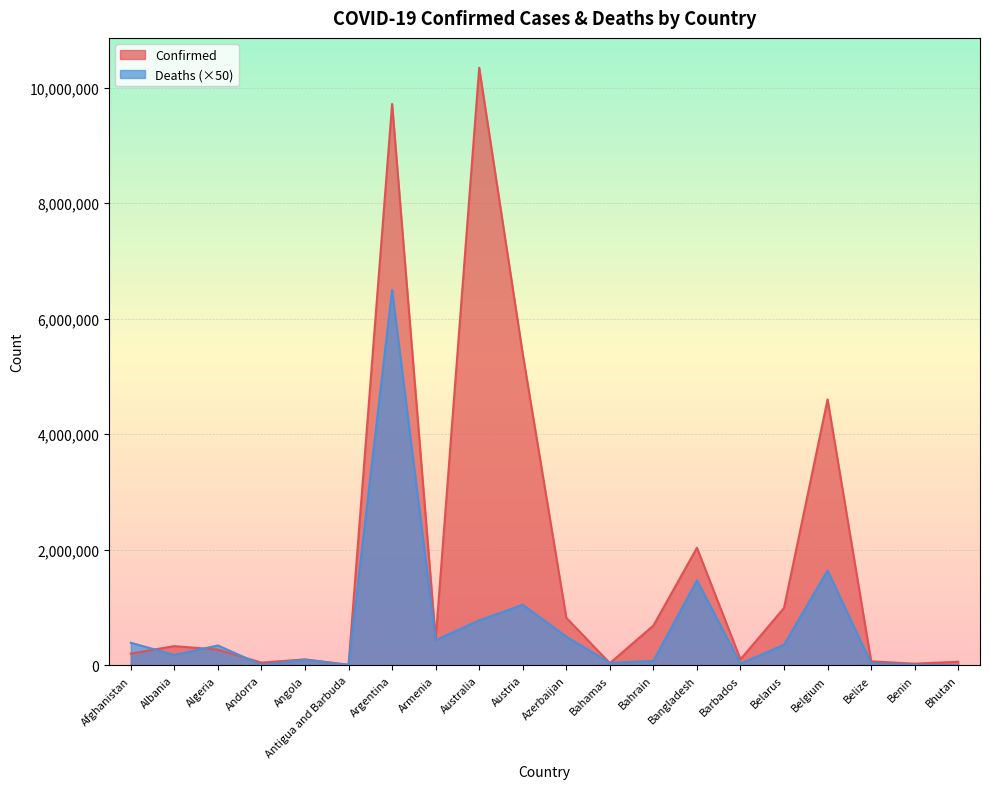

At which label does Confirmed reach its peak?

Australia